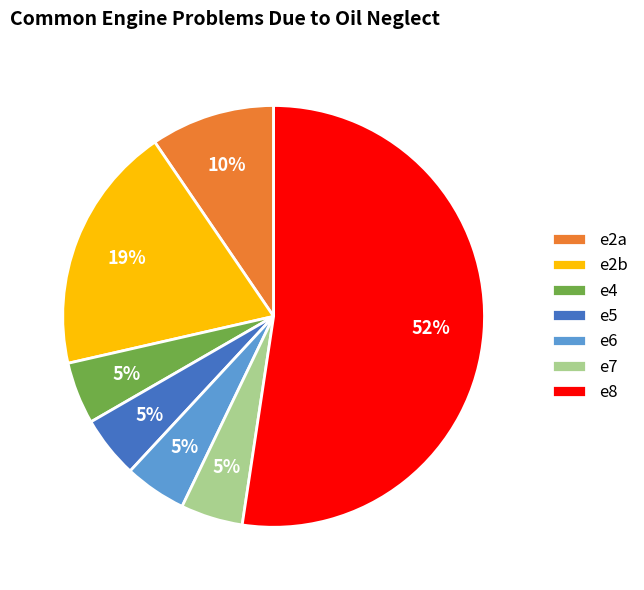

Is it true that e2b is 31% of the pie?

False